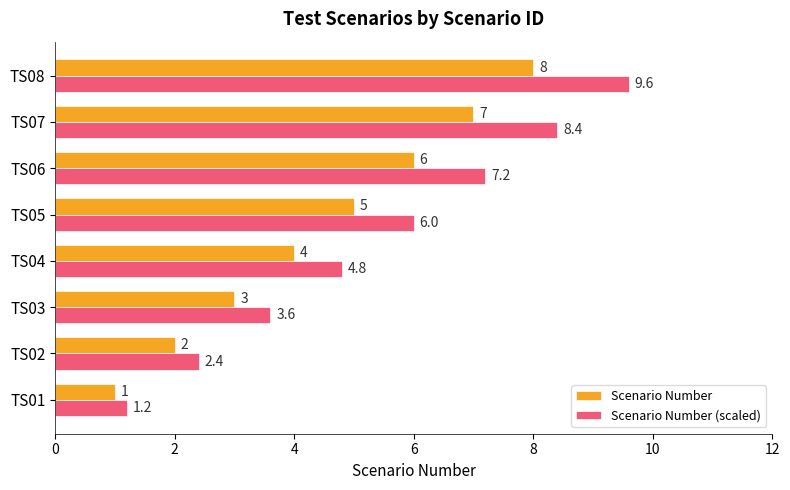

How many distinct data groups are displayed?

2